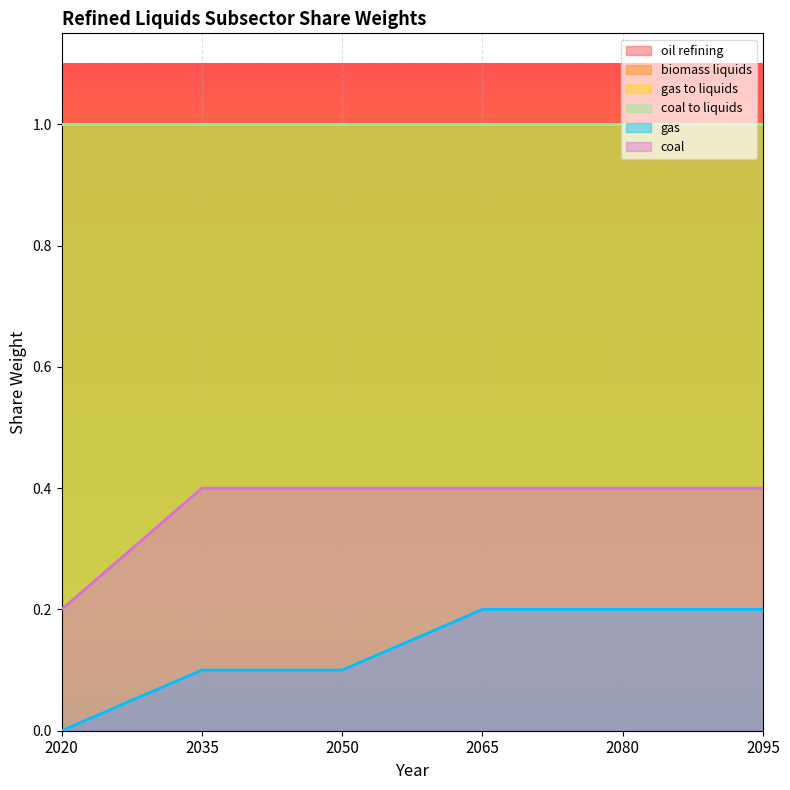

Which category has the highest value in the coal to liquids series?

2020